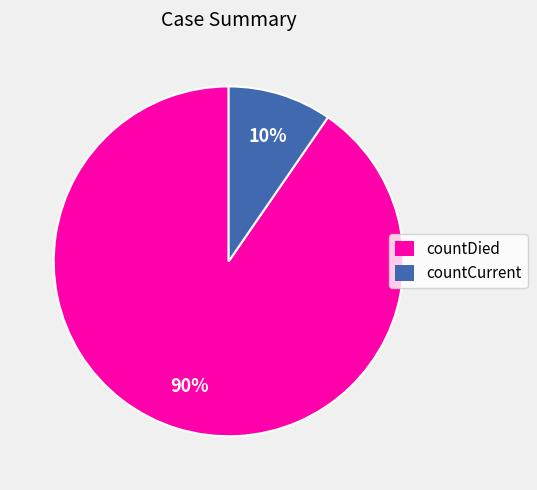

Rank the categories by value from lowest to highest.

countCurrent, countDied